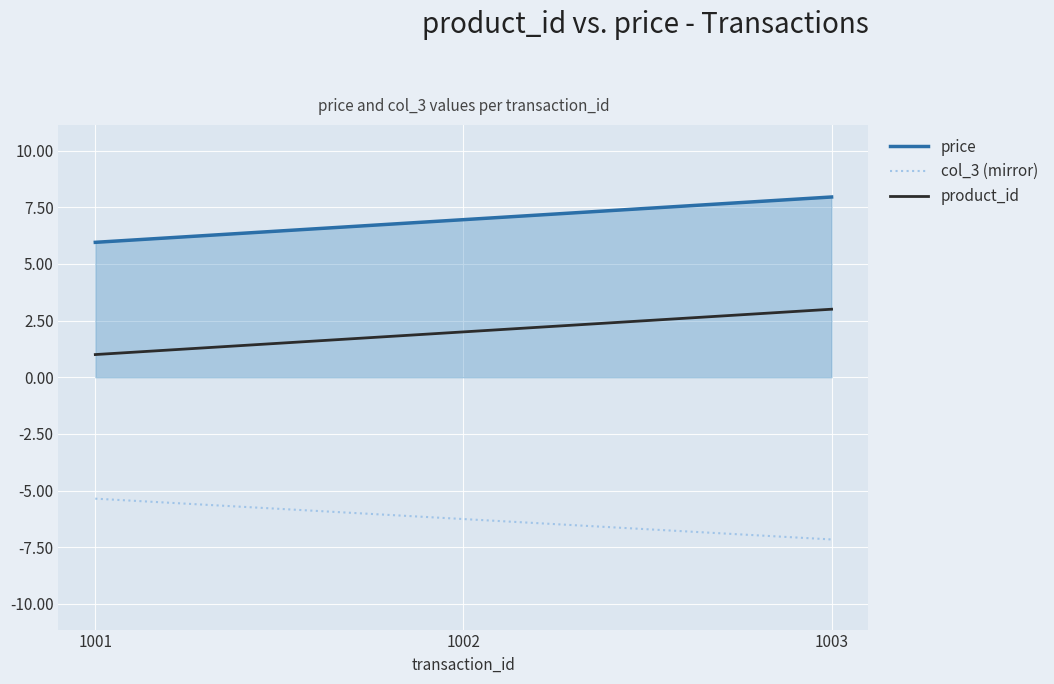

Reading right to left, list all the values displayed in this chart.

price: 1003=8.0	1002=7.0	1001=6.0
col_3 (mirror): 1003=-7.2	1002=-6.3	1001=-5.4
product_id: 1003=3.0	1002=2.0	1001=1.0